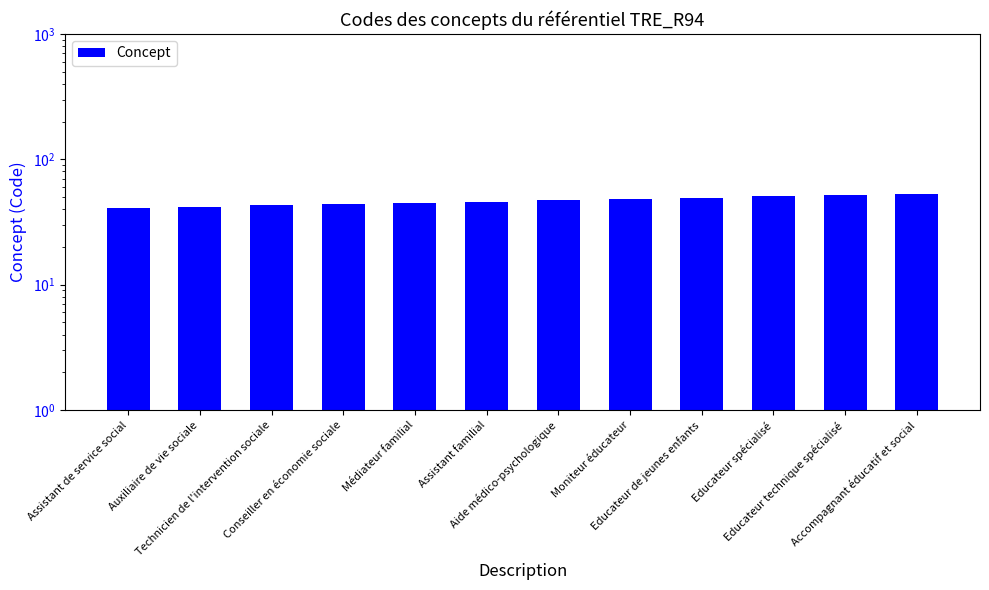

What is the difference between the second highest and minimum values?

11